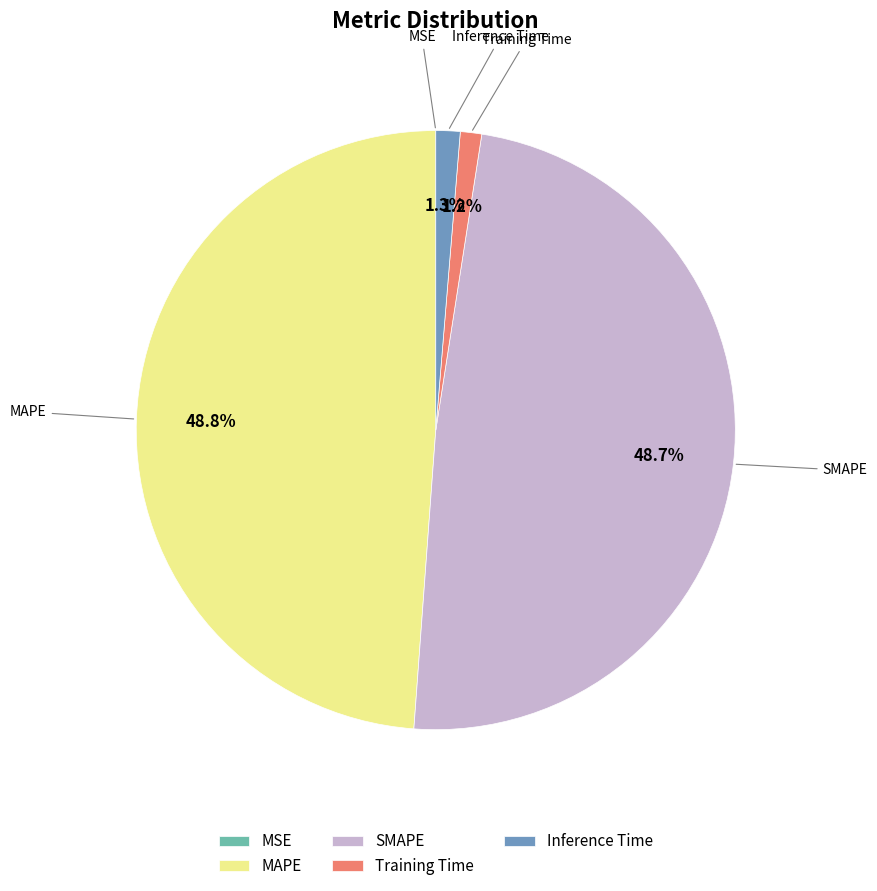

Is there a majority slice in this chart?

No